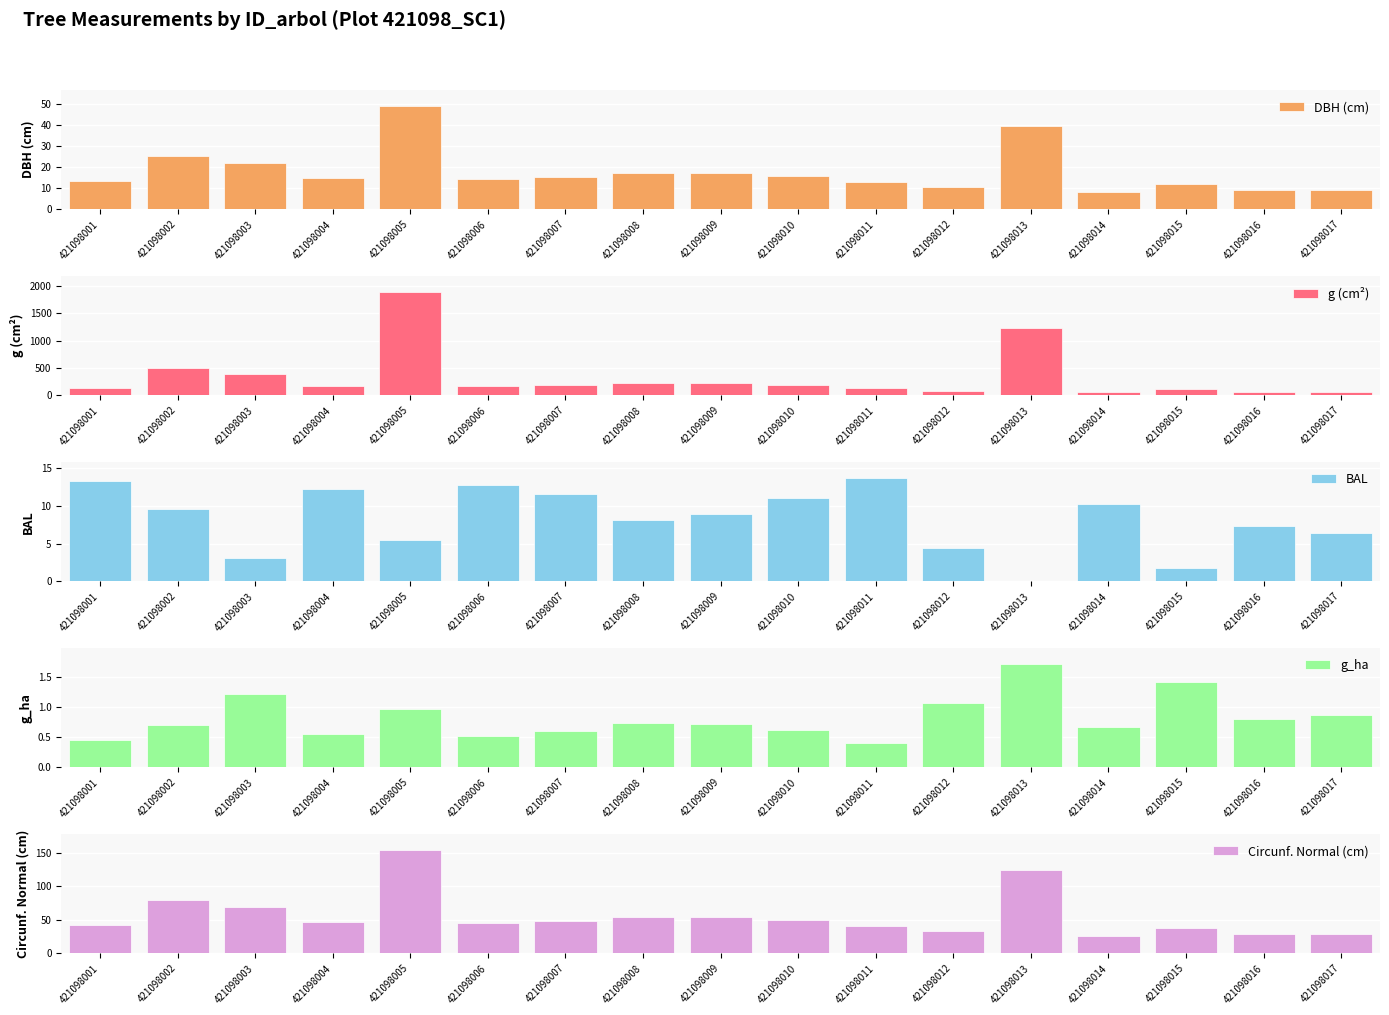

Read the Circunf. Normal (cm) value at 421098006.

45.5